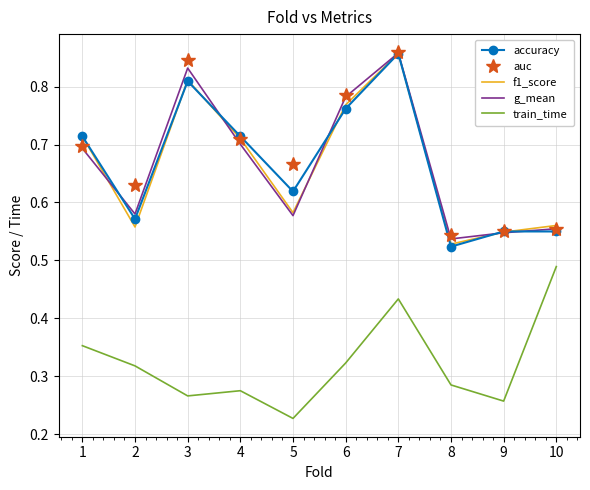

At which label does train_time reach its peak?

10